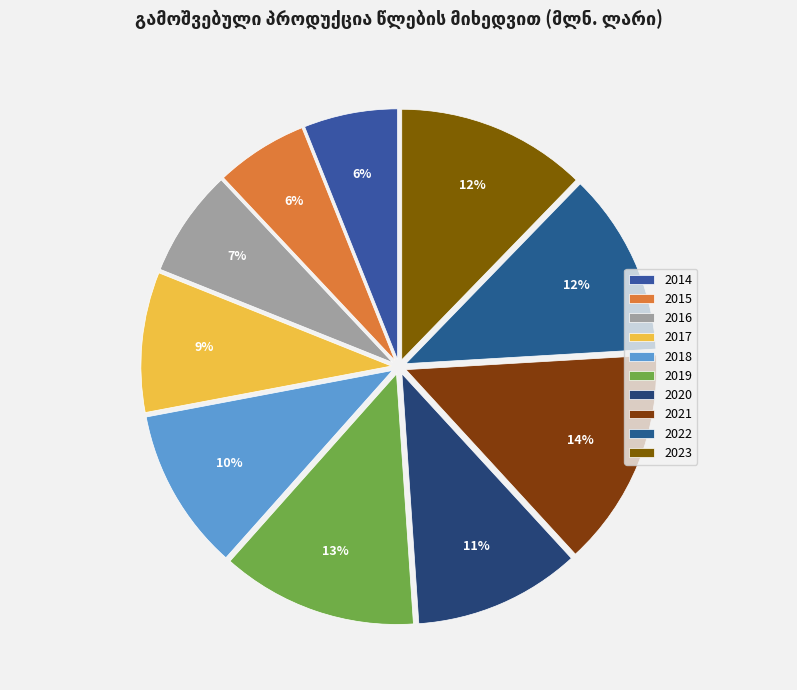

How much of the chart is everything except 2014?

94.0%